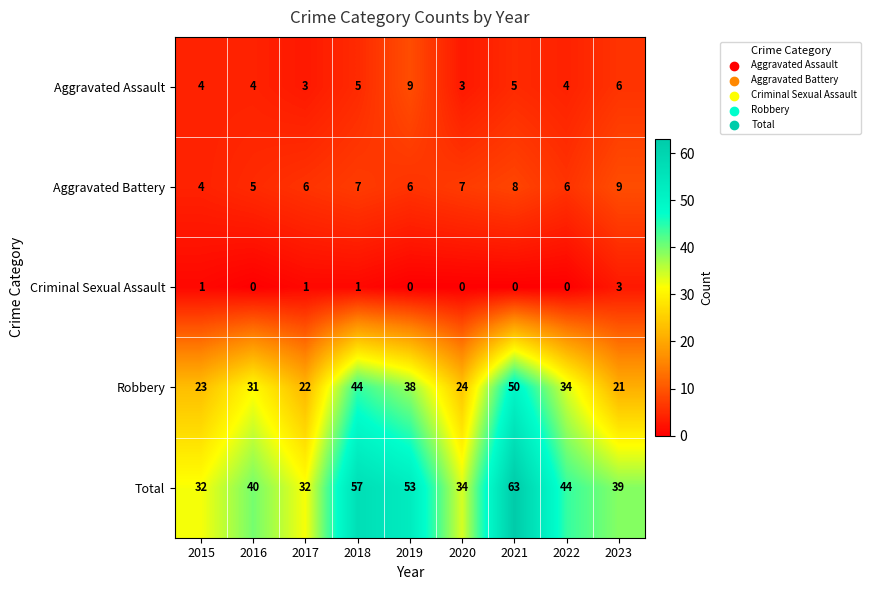

Rank the series at 2018 from highest to lowest value.

Total, Robbery, Aggravated Battery, Aggravated Assault, Criminal Sexual Assault